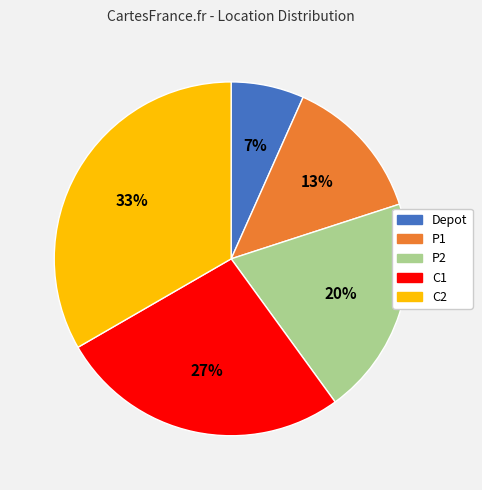

Is there any slice that represents more than half of the pie?

No